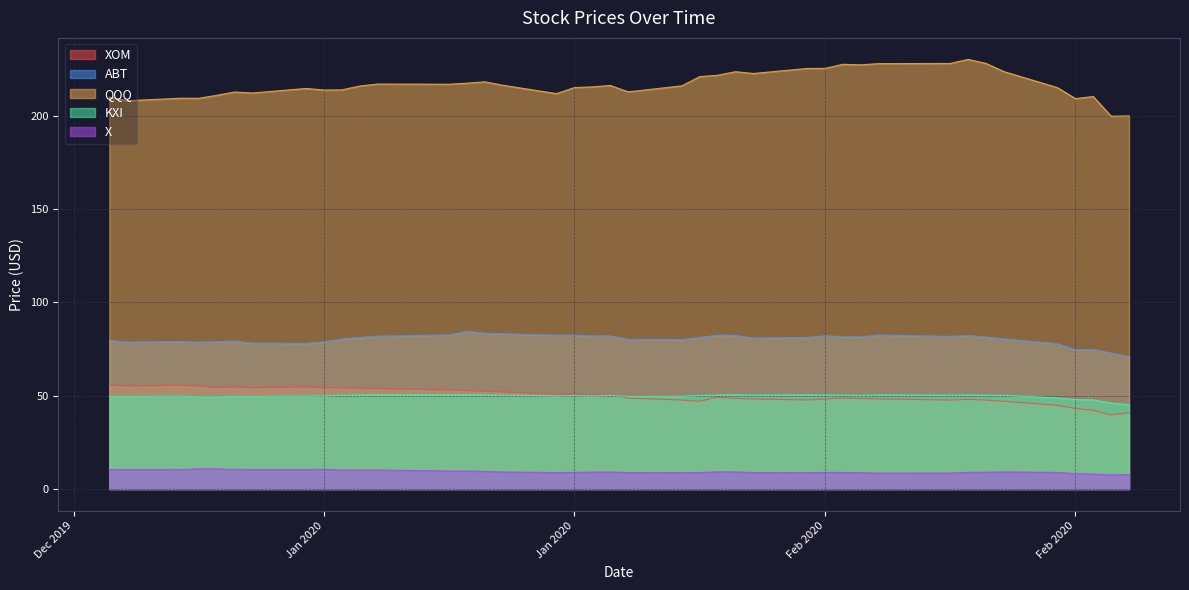

True or false: ABT and X intersect in this chart.

False